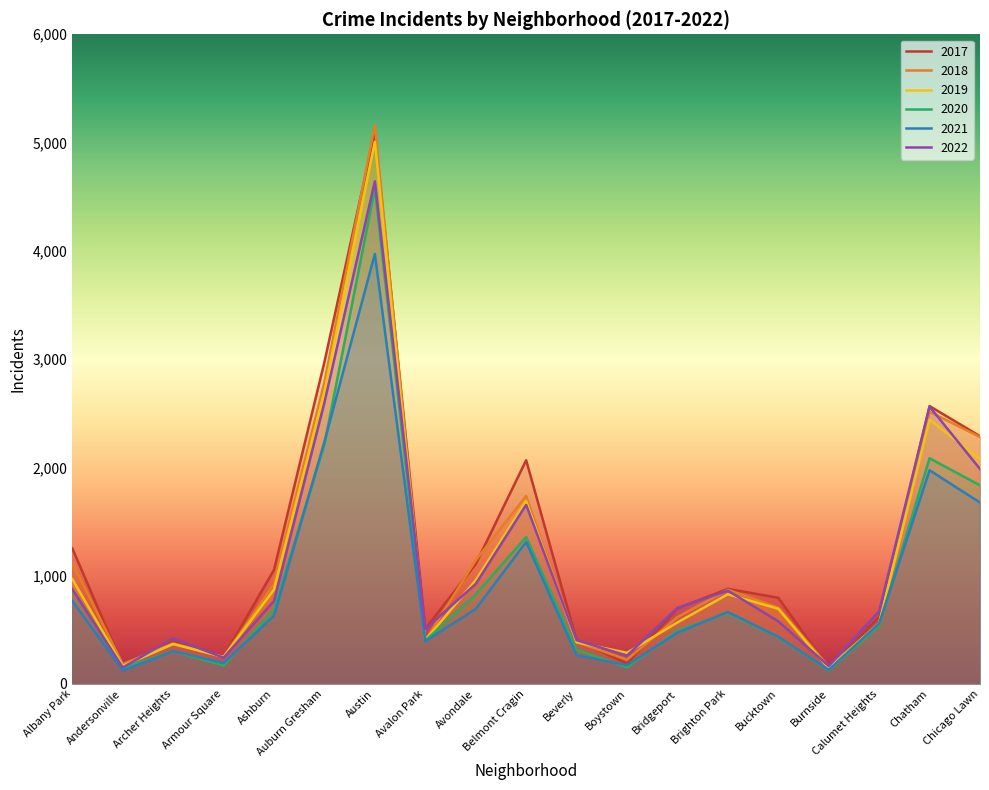

What value does the 2017 series have at Andersonville, to the nearest 10?

170